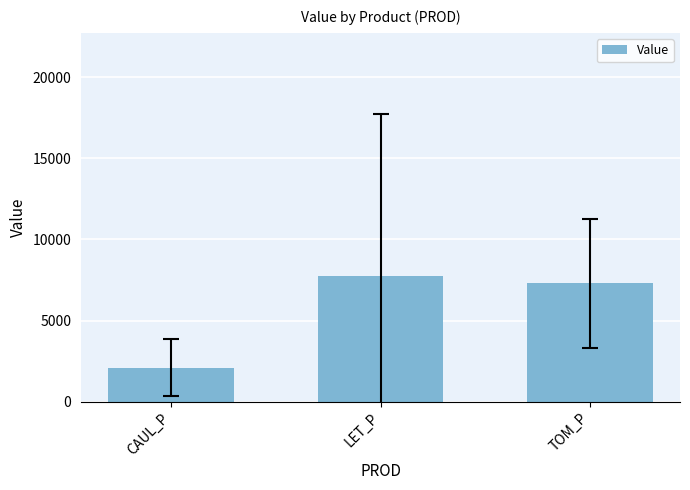

What is the value of the 1st bar from the left?

2102.1